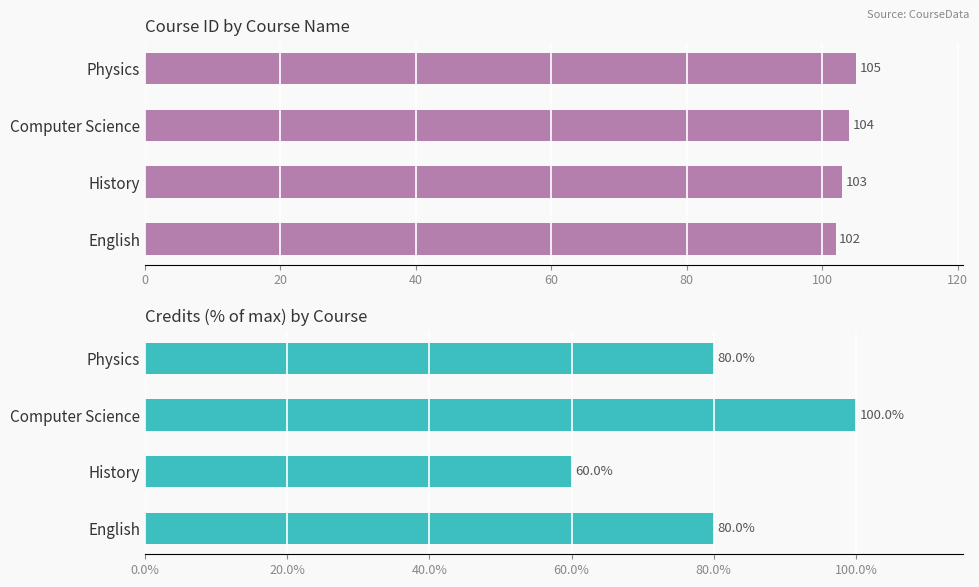

What are all the series names shown in the legend?

CourseID, Credits (% of max)